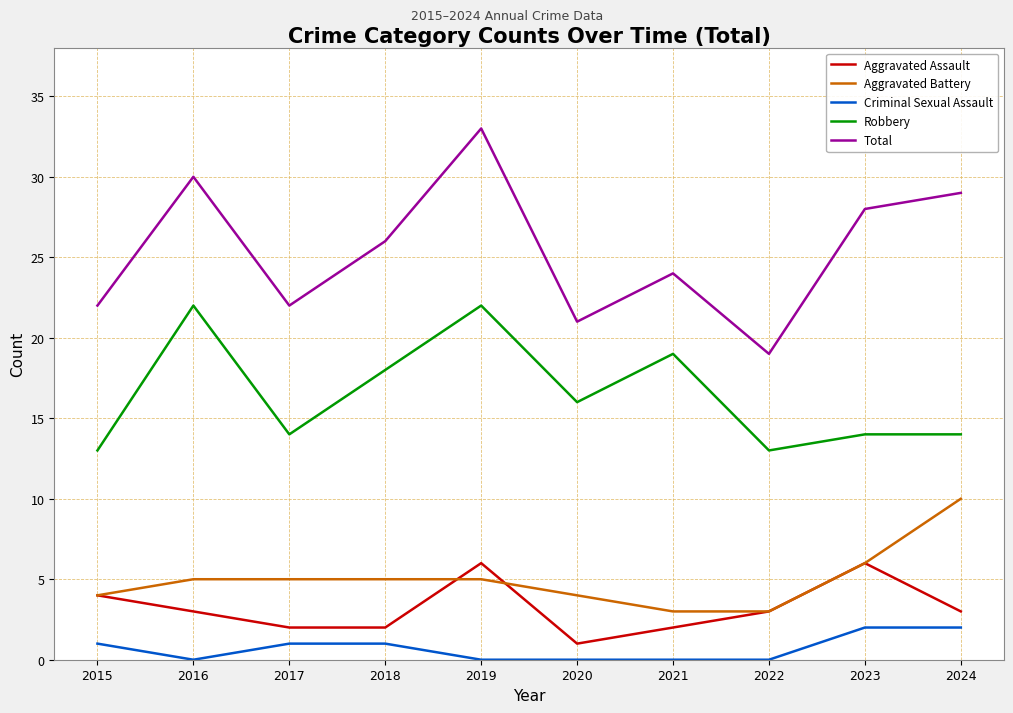

The Robbery series shows 13 at 2015. True or false?

True